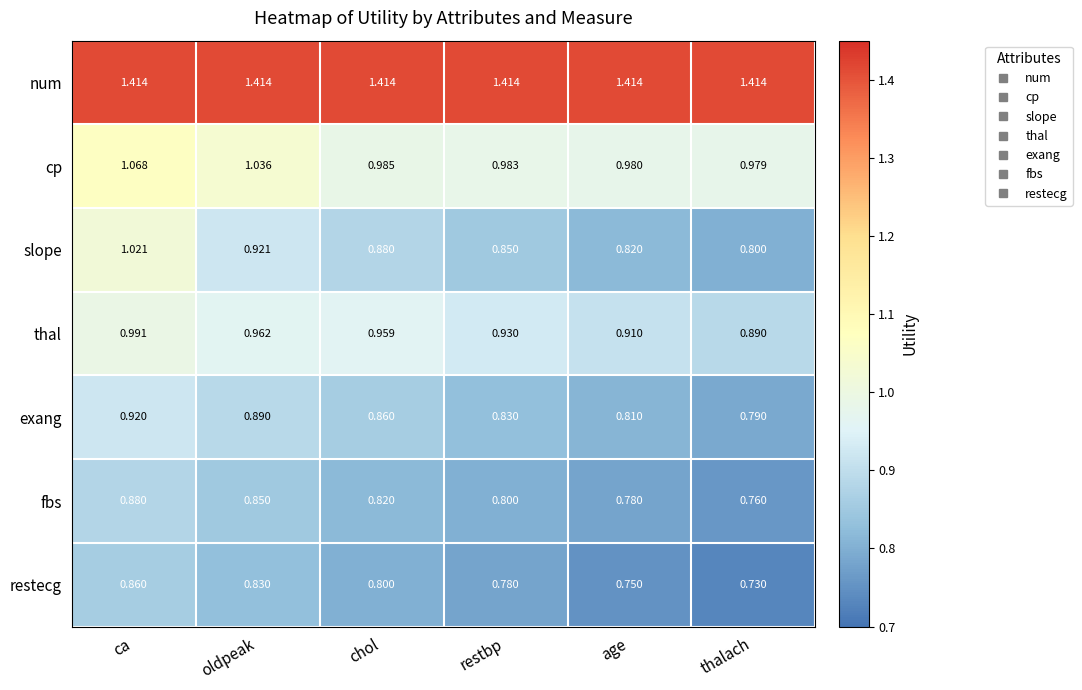

At which label is thal closest to 0?

thalach